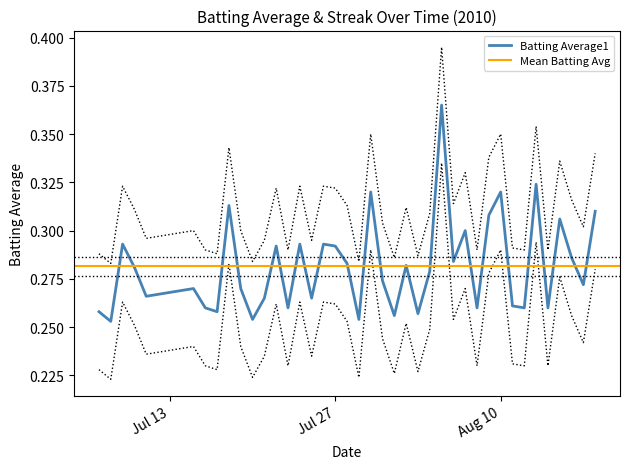

True or false: Batting Average1 has a value of 0.1 at Aug 10.

False